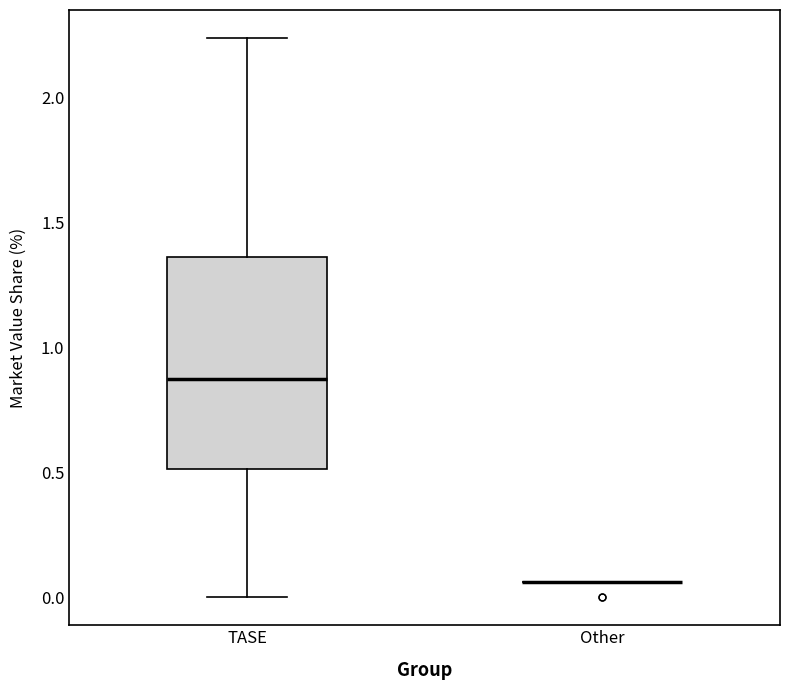

Reading left to right, transcribe this box plot: for each box, give where its median line is, the range the box spans, and where its two whiskers end, as read against the y-axis. The values are not printed on the chart, so give them approximately, as read against the axis.

TASE: median 0.90, box 0.50 to 1.35, whiskers 0.00 to 2.25
Other: box collapsed to a line at 0.05, whiskers 0.05 to 0.05